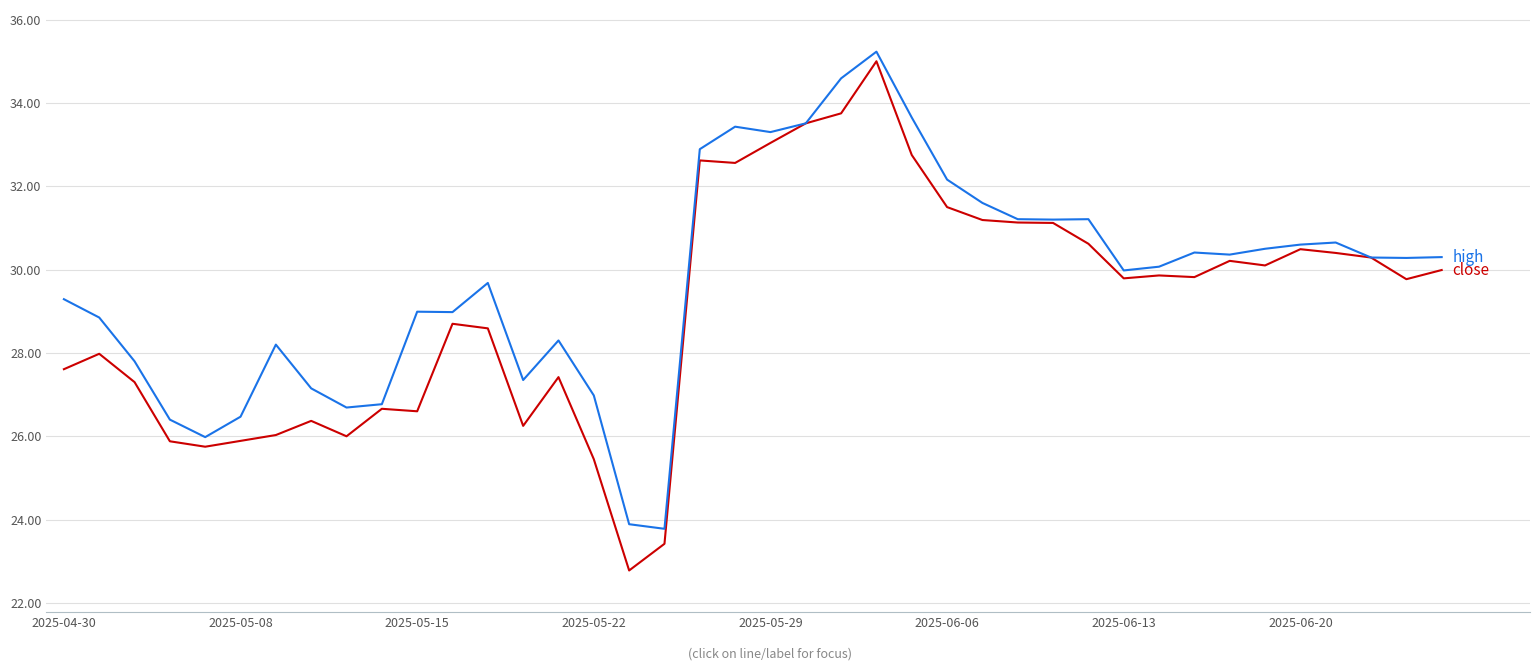

What is the greatest value displayed?

35.2